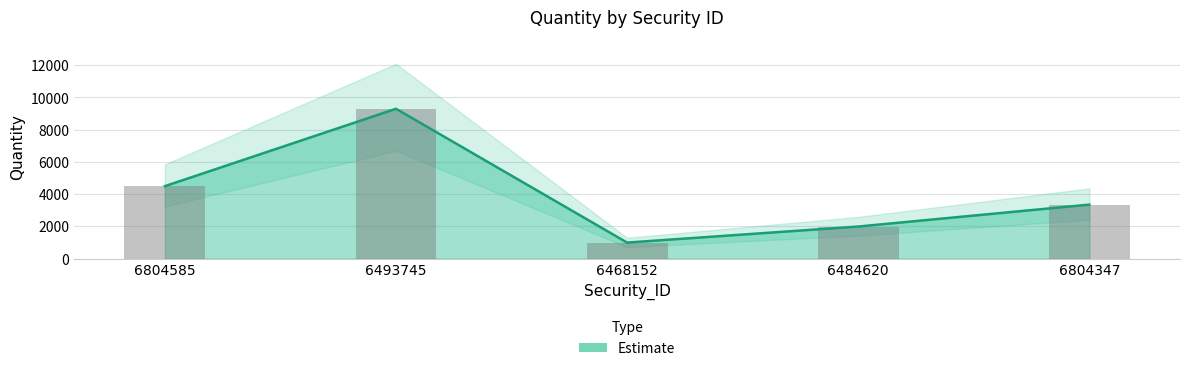

Reading left to right, what are all the values shown in this chart?

4500	9300	1000	1995	3355